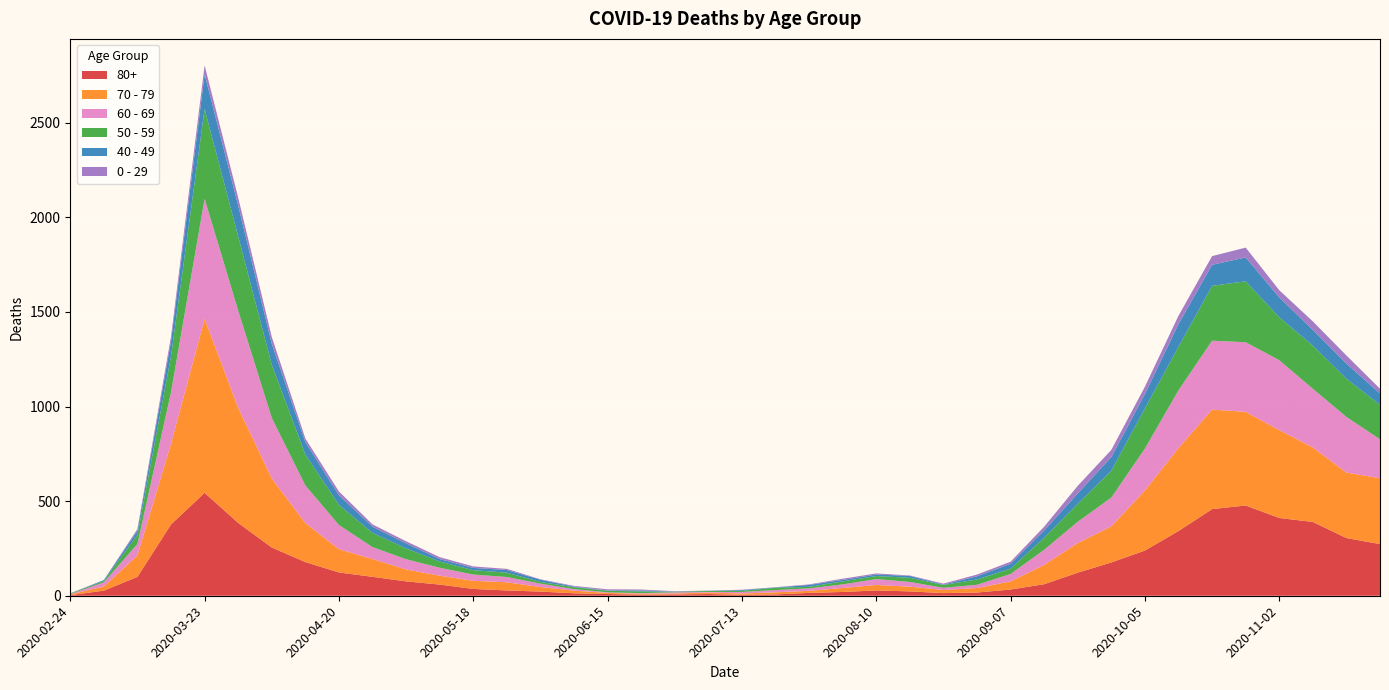

Reading left to right, list all the values displayed in this chart.

80+: 3	27	100	377	544	385	255	178	123	100	76	59	36	28	22	13	9	6	7	9	5	7	15	20	28	23	14	17	33	61	122	176	239	342	458	477	411	390	305	273
70 - 79: 4	22	113	427	920	608	365	206	123	94	63	47	43	43	24	14	6	5	5	8	7	11	11	21	29	25	16	24	43	102	157	191	318	439	526	495	464	394	346	348
60 - 69: 2	22	61	272	634	514	320	199	128	63	54	42	33	28	18	8	3	3	6	3	8	12	13	19	31	25	12	17	39	80	112	152	221	305	364	368	370	310	294	206
50 - 59: 3	7	48	190	475	392	281	163	106	75	57	33	23	23	9	10	8	9	3	5	6	12	8	16	16	22	15	28	28	64	95	142	212	230	290	322	227	228	202	182
40 - 49: 0	5	21	79	183	163	111	66	51	33	27	13	12	14	12	3	2	5	1	1	4	2	10	8	8	10	2	17	26	38	55	72	76	120	111	126	105	83	80	60
0 - 29: 1	0	10	25	47	42	36	19	20	12	11	10	8	6	2	4	6	5	2	1	2	1	3	6	6	2	5	9	11	20	40	38	39	44	46	52	38	45	43	25